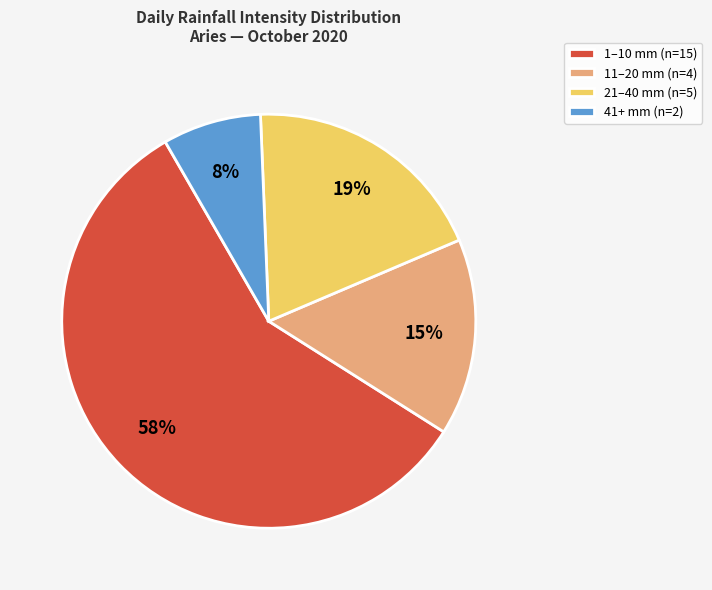

Is there a majority slice in this chart?

Yes